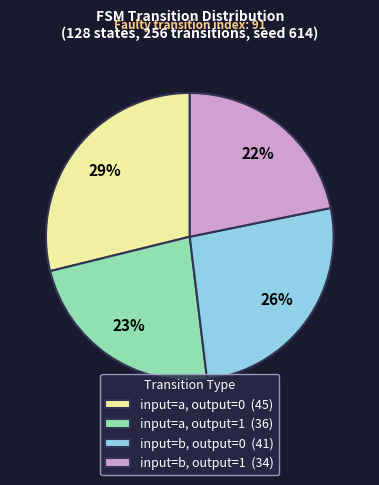

Do input=a, output=1 and input=b, output=0 together represent more than half of the pie?

No